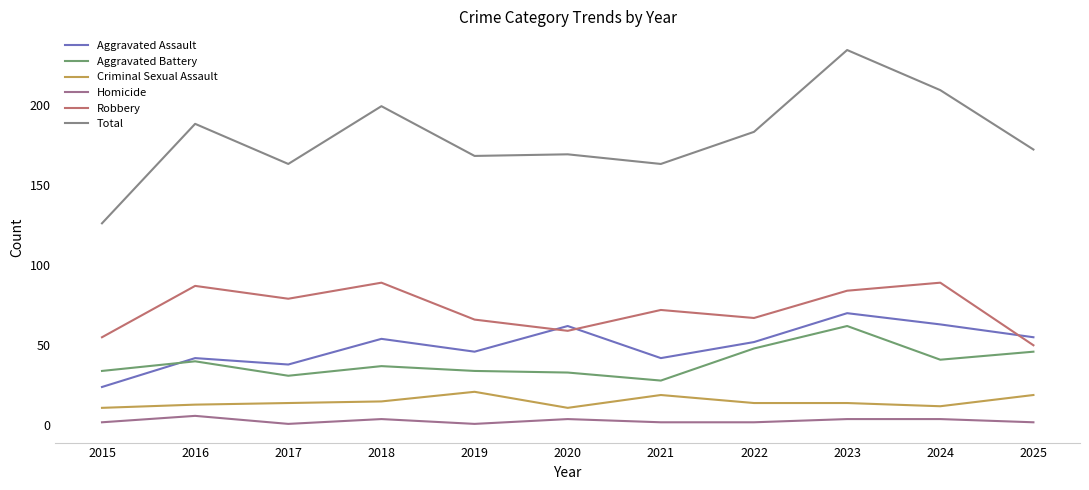

True or false: Robbery and Aggravated Assault intersect in this chart.

True